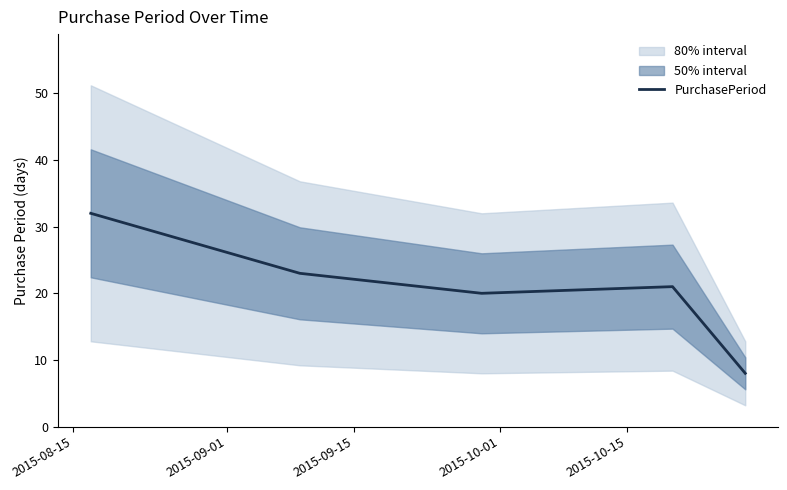

What is the sum of the values at 2015-10-01 and 2015-09-15?

41